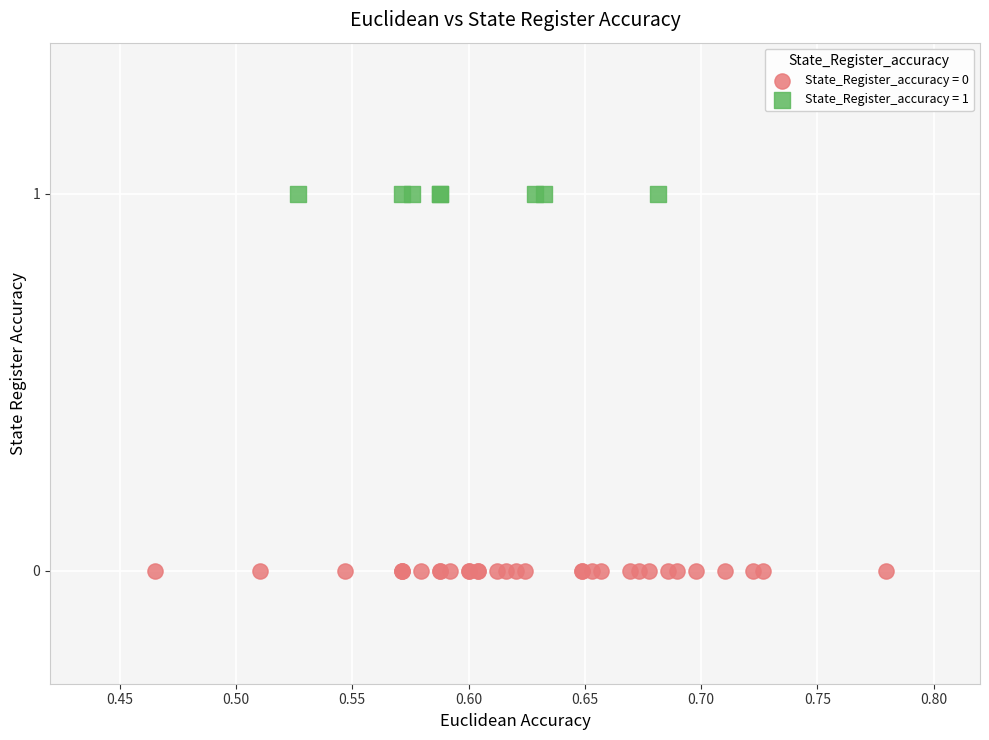

Which series reaches the minimum Y coordinate?

State_Register_accuracy = 0